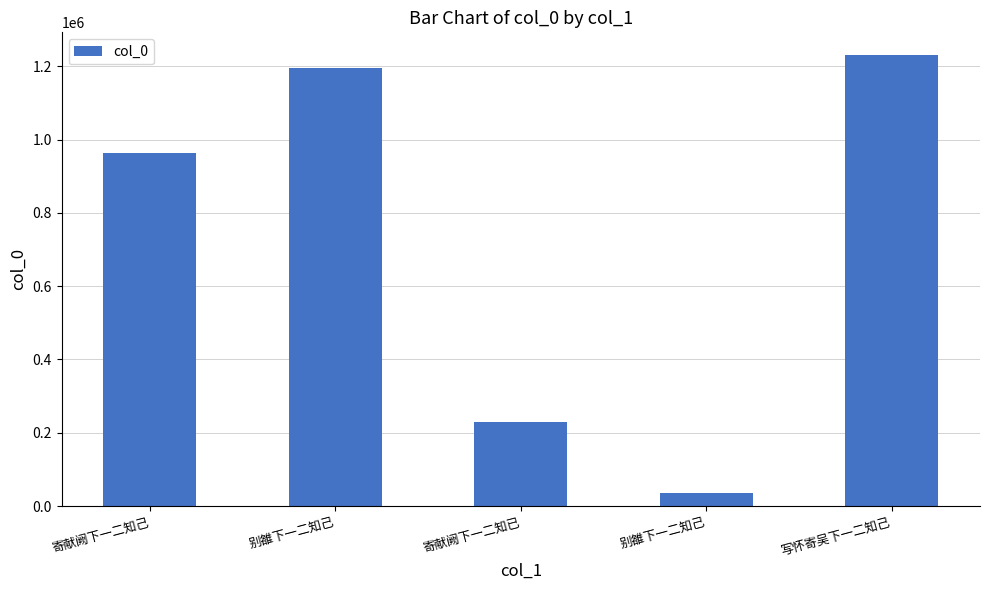

Reading left to right, what are all the values shown in this chart?

寄献阙下一二知己=964592	别雒下一二知己=1196156	寄献阙下一二知已=229838	别雒下一二知己=35391	写怀寄吴下一二知己=1231350